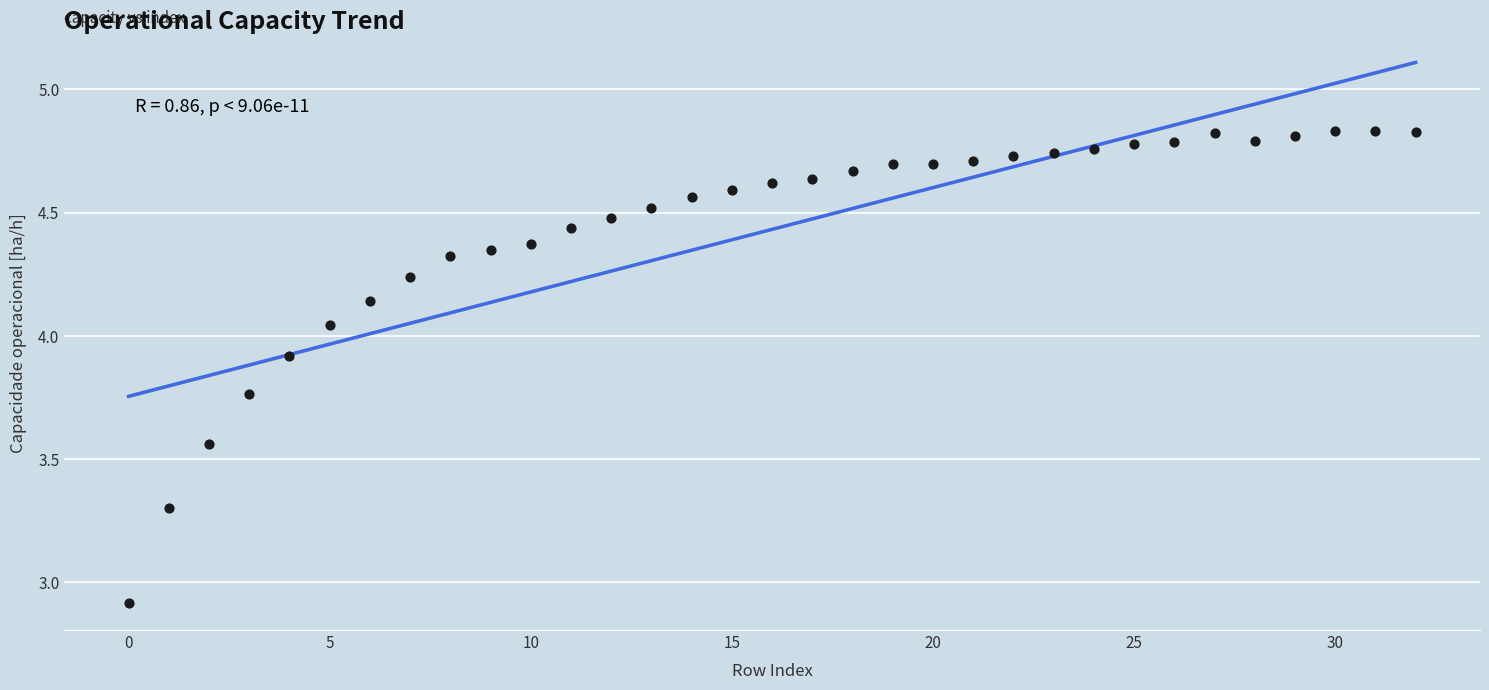

What Y value in the scatter plot is closest to 3?

2.9